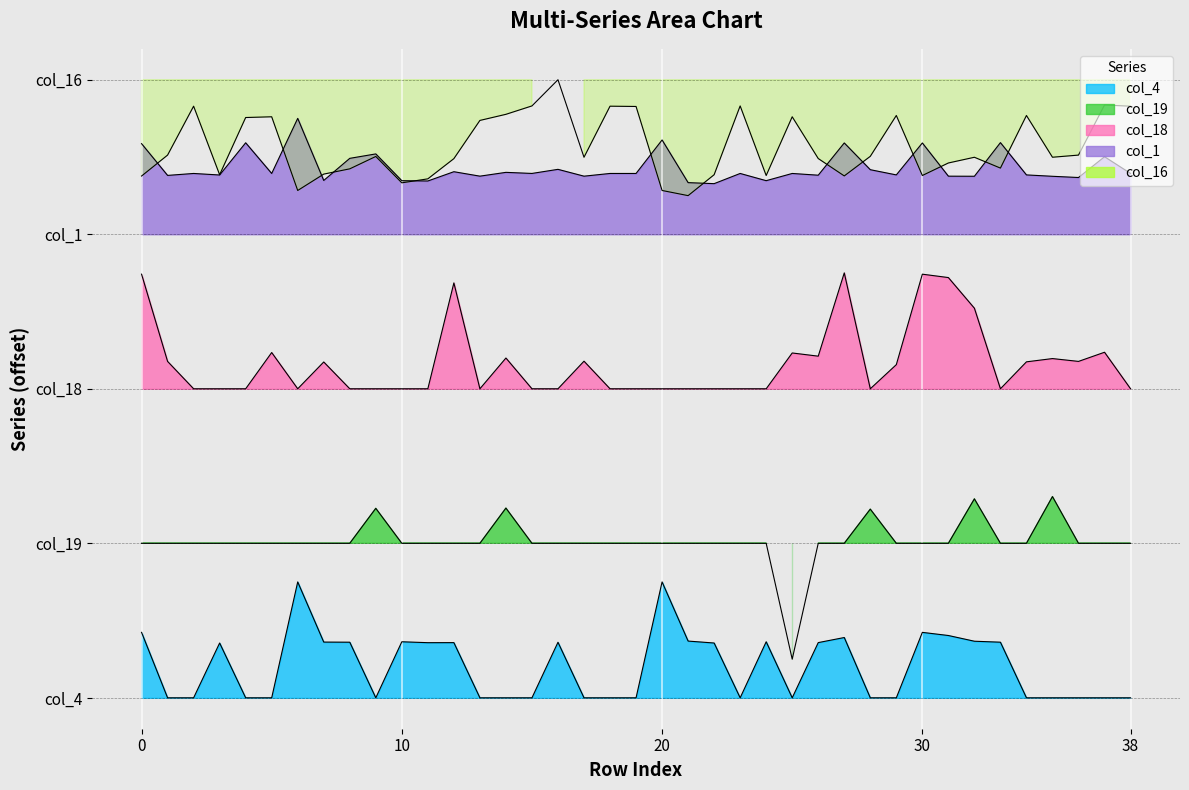

What is the difference between the highest and lowest values at 15?

15.3